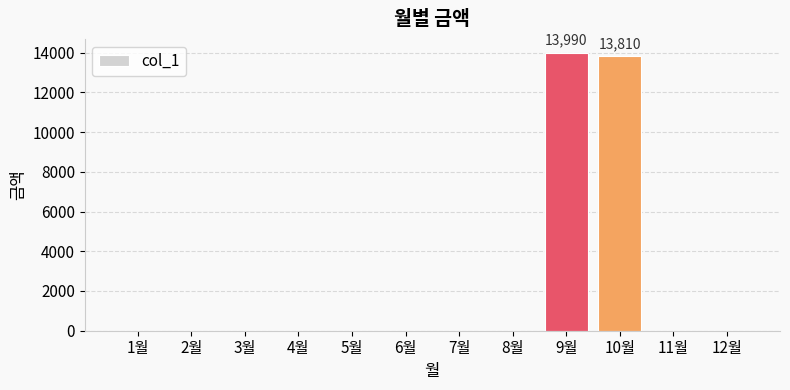

Reading right to left, transcribe all the data shown in this chart.

0	0	13810	13990	0	0	0	0	0	0	0	0